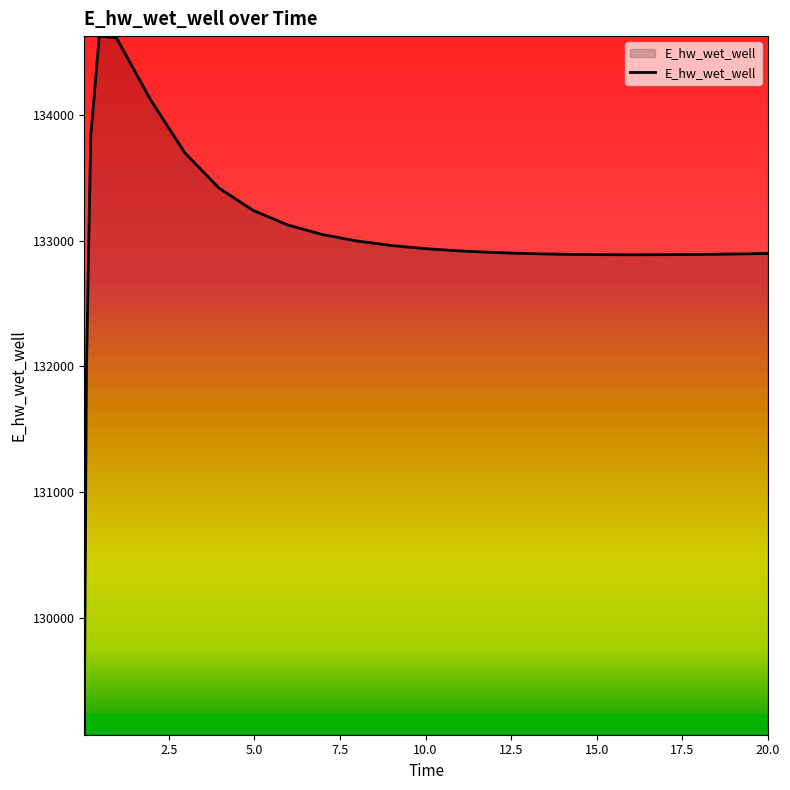

Does the chart display data point markers on the line(s)?

No